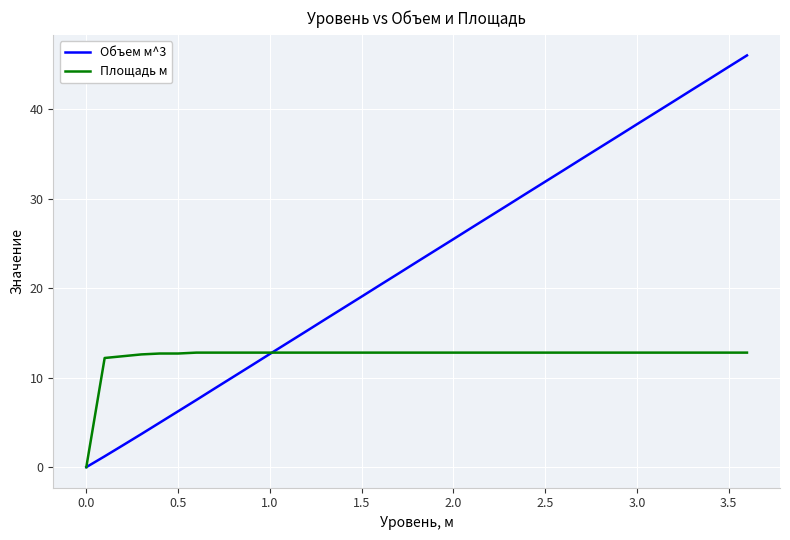

How many positive values does the Объем м^3 series have?

36